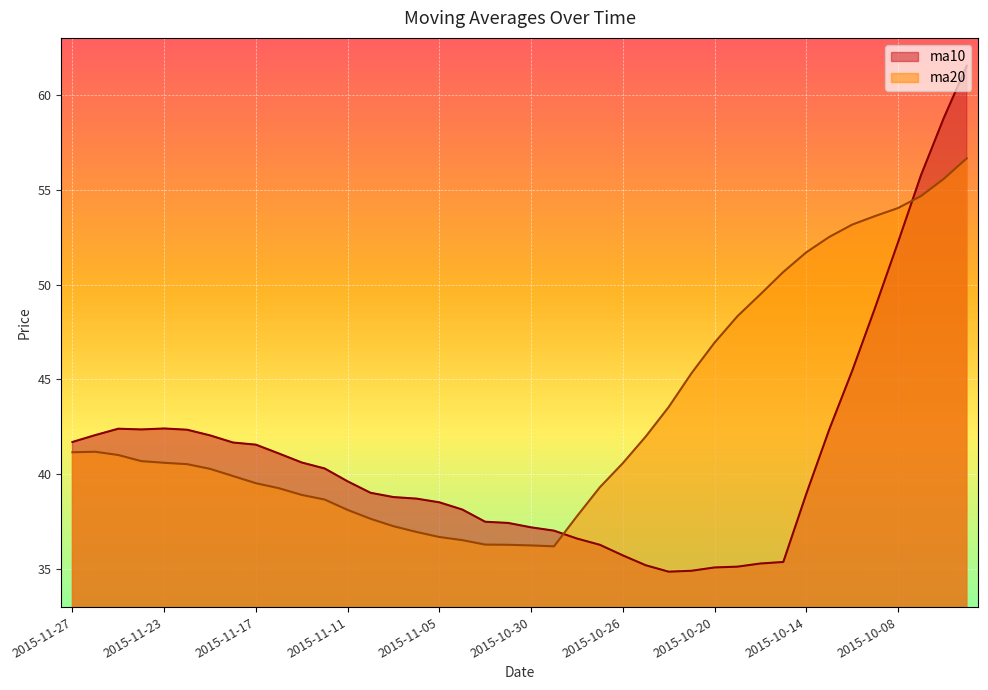

At which label does ma20 first exceed 40?

2015-11-27